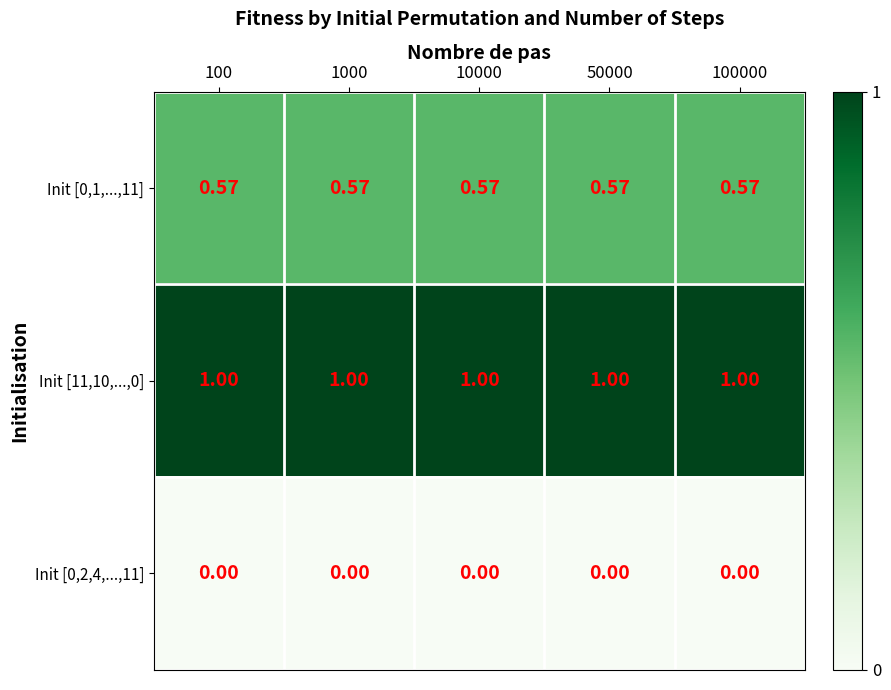

Is the value of Init [11,10,...,0] at 1000 greater than the value of Init [0,2,4,...,11] at 100?

Yes